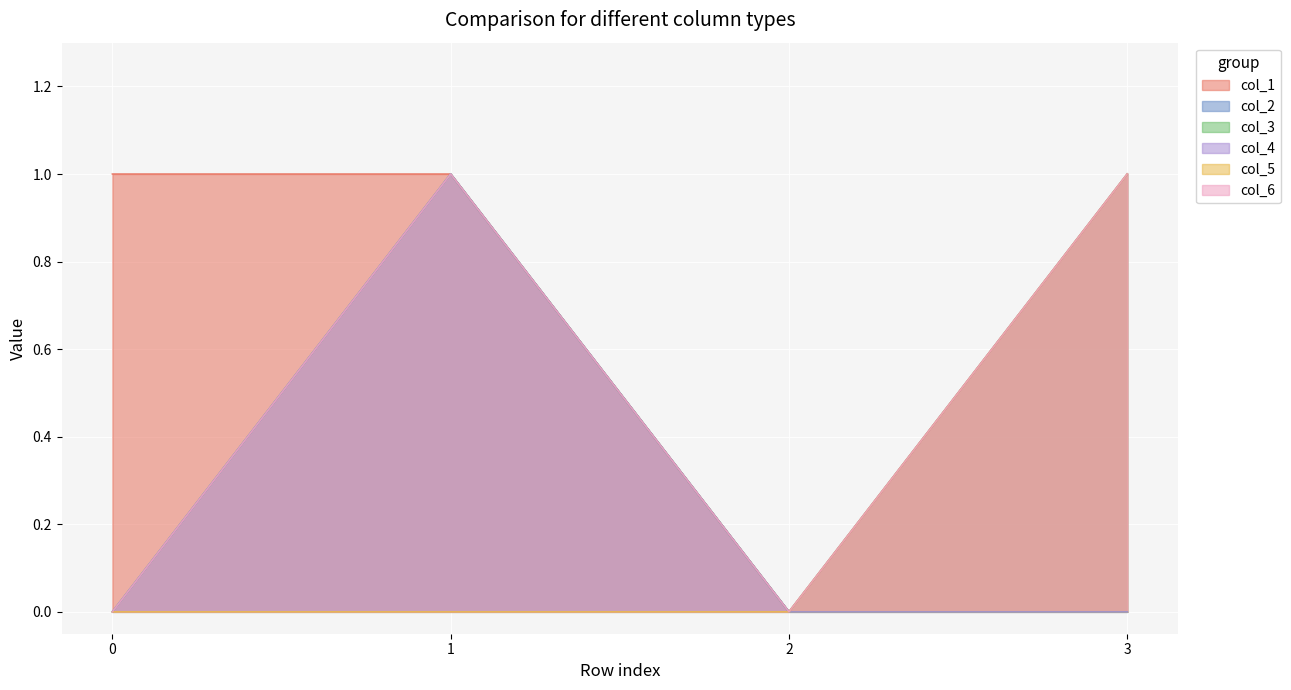

Does the chart display data point markers on the line(s)?

No